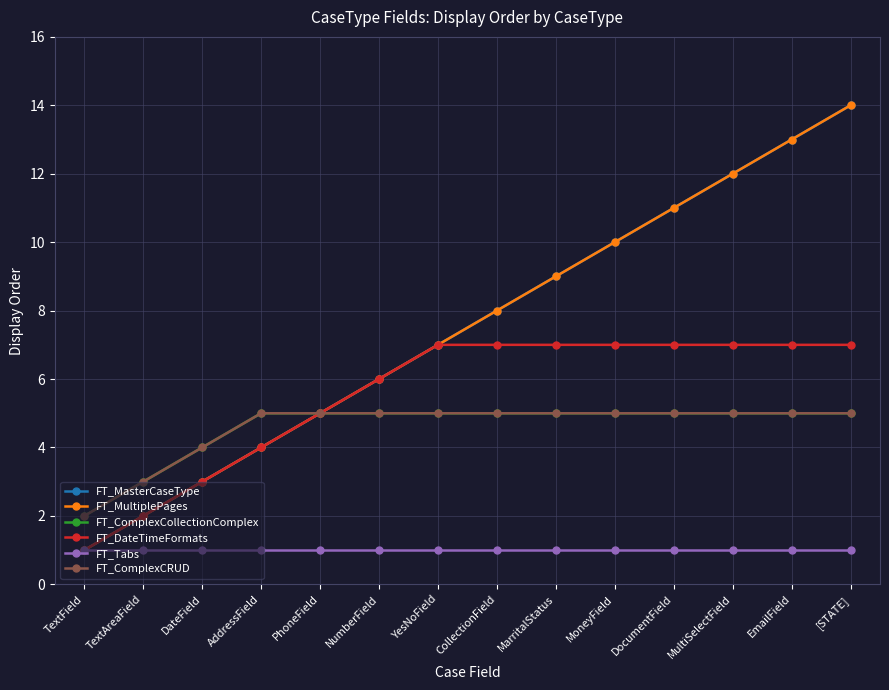

Rank the categories by FT_Tabs value from highest to lowest.

TextField, TextAreaField, DateField, AddressField, PhoneField, NumberField, YesNoField, CollectionField, MarritalStatus, MoneyField, DocumentField, MultiSelectField, EmailField, [STATE]